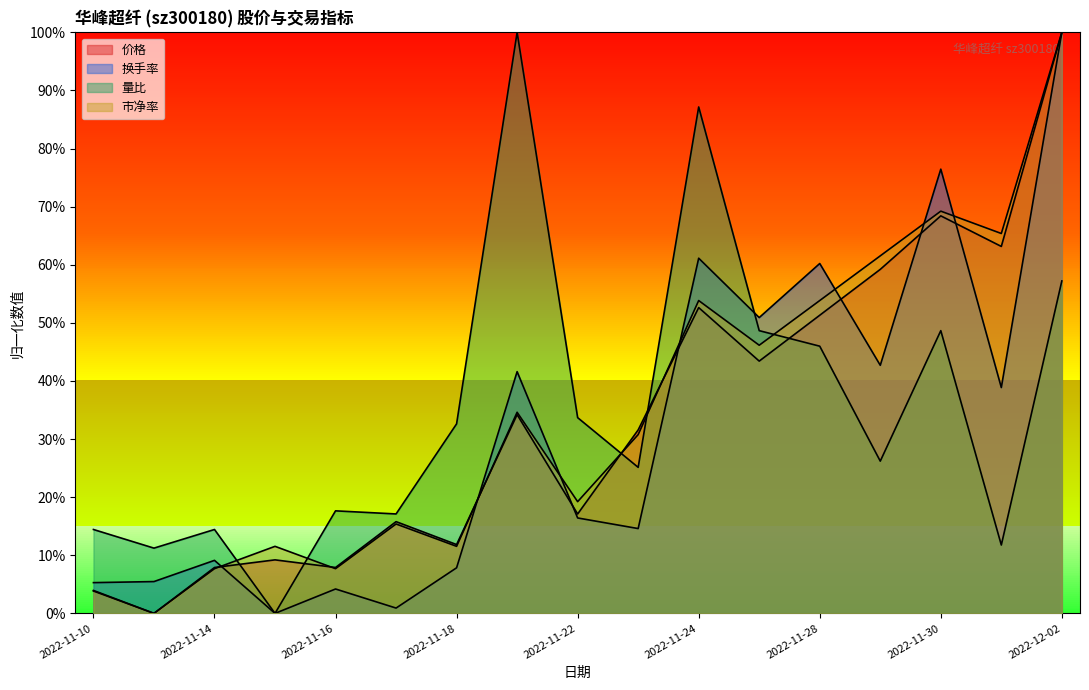

Reading left to right, transcribe all the data shown in this chart.

价格: 0.0	0.0	0.1	0.1	0.1	0.2	0.1	0.3	0.2	0.3	0.5	0.4	0.5	0.6	0.7	0.6	1.0
换手率: 0.1	0.1	0.1	0.0	0.0	0.0	0.1	0.4	0.2	0.1	0.6	0.5	0.6	0.4	0.8	0.4	1.0
量比: 0.1	0.1	0.1	0.0	0.2	0.2	0.3	1.0	0.3	0.3	0.9	0.5	0.5	0.3	0.5	0.1	0.6
市净率: 0.0	0.0	0.1	0.1	0.1	0.2	0.1	0.3	0.2	0.3	0.5	0.5	0.5	0.6	0.7	0.7	1.0